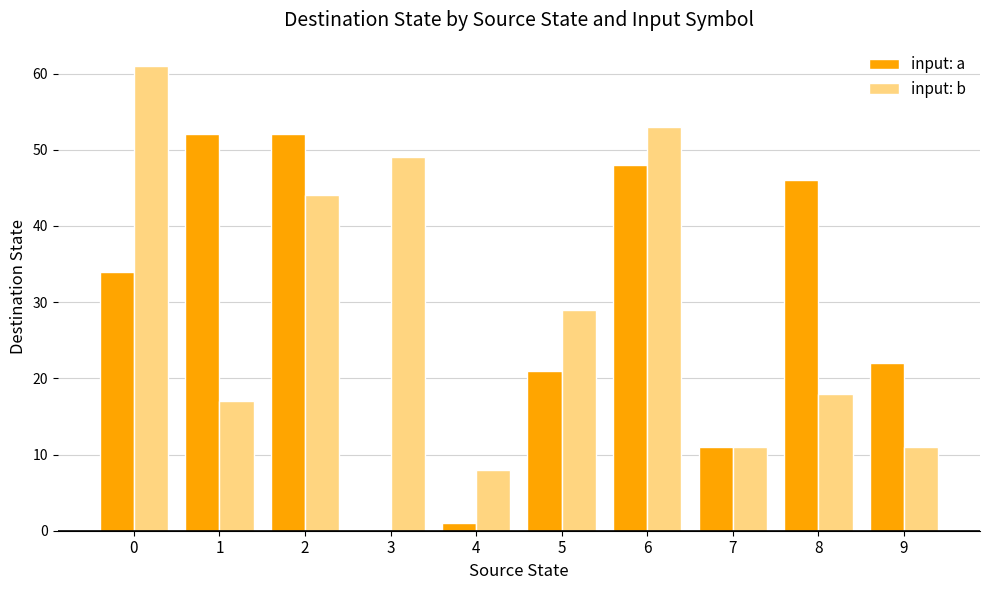

Are the bars horizontal?

No